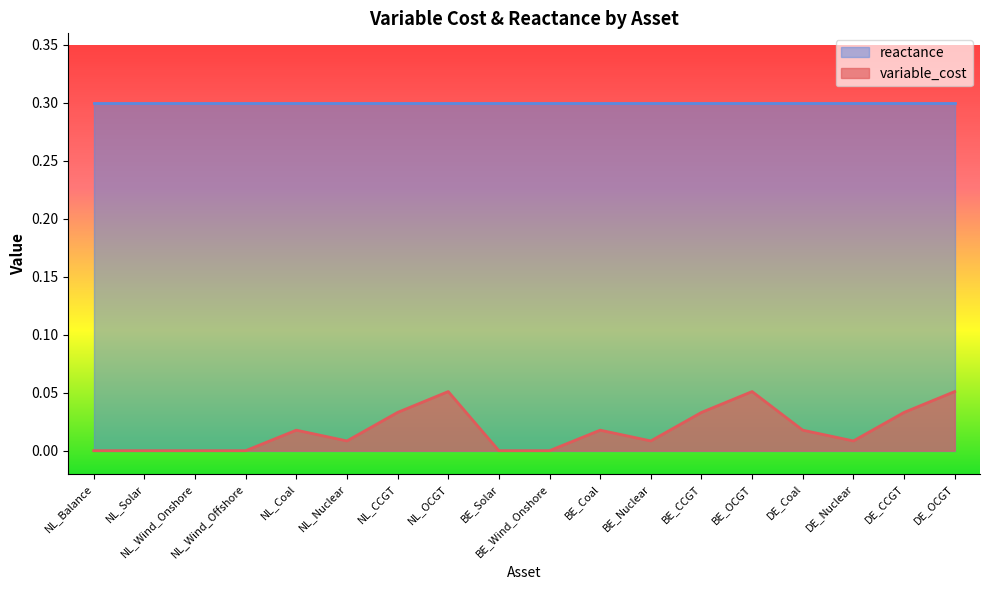

What position from the left is DE_OCGT?

18